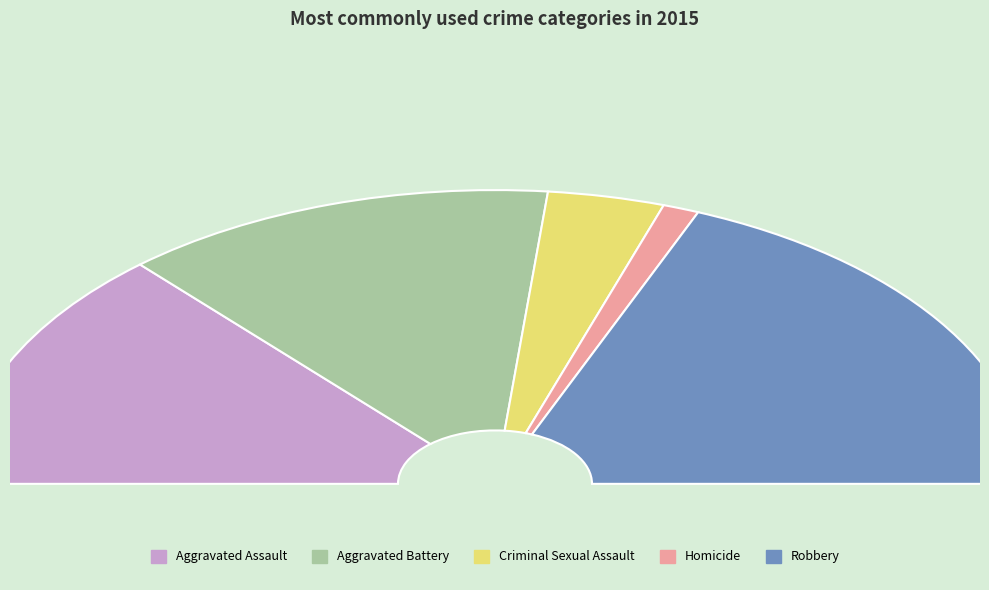

What is the ratio of the value at Robbery to the value at Aggravated Assault?

1.4